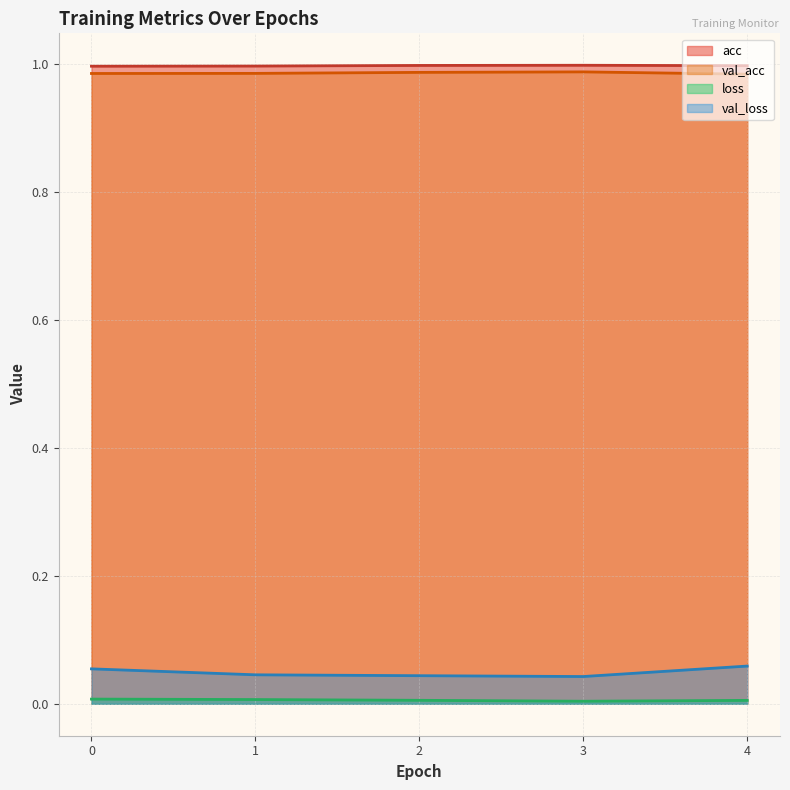

What are all the series names shown in the legend?

acc, val_acc, loss, val_loss